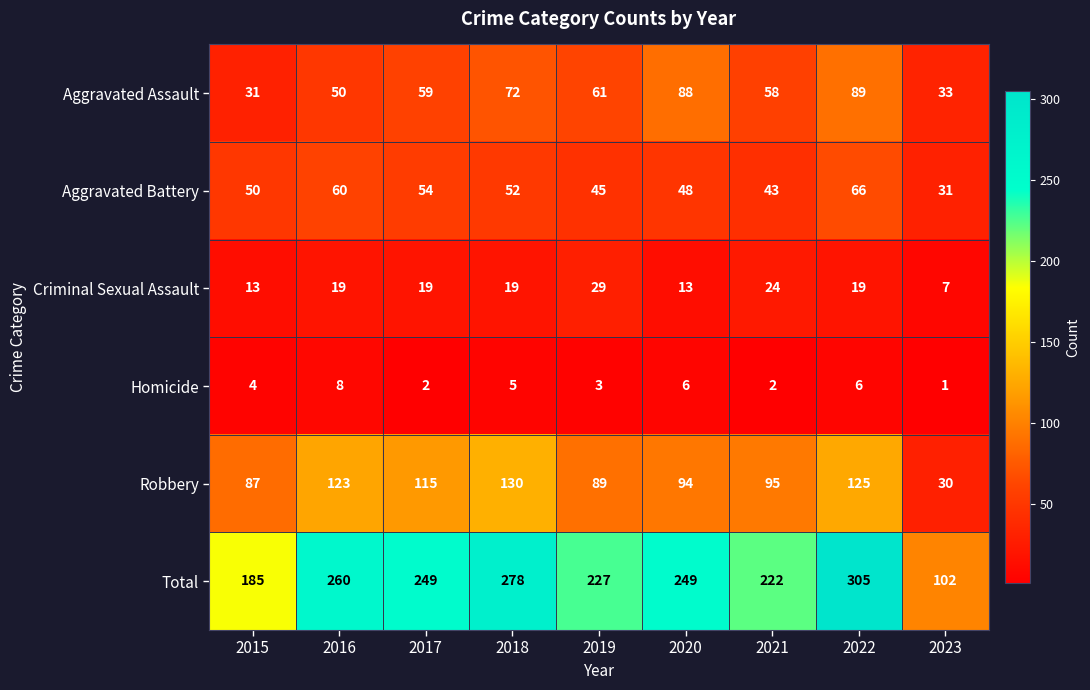

At which label does Criminal Sexual Assault reach its minimum?

2023